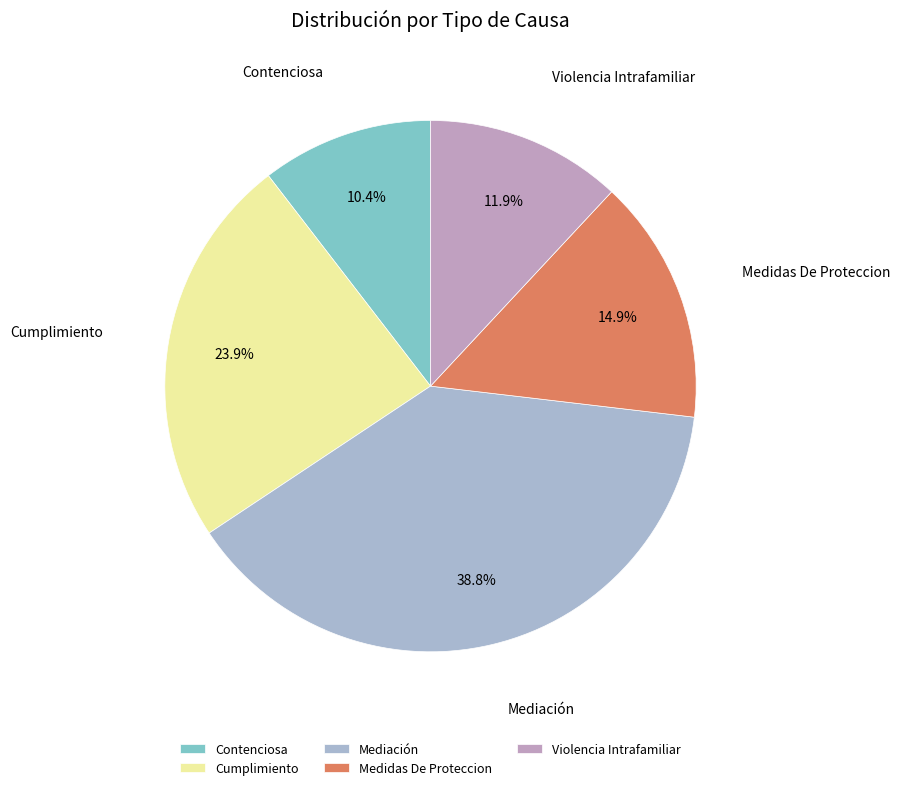

How much of the chart is everything except Cumplimiento?

76.1%